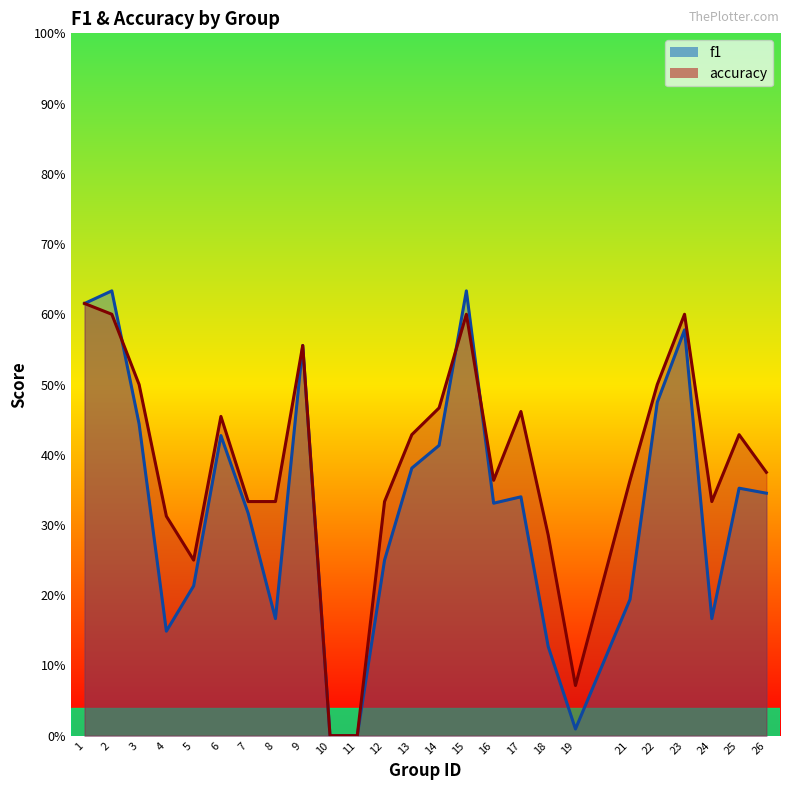

What are all the series names shown in the legend?

f1, accuracy